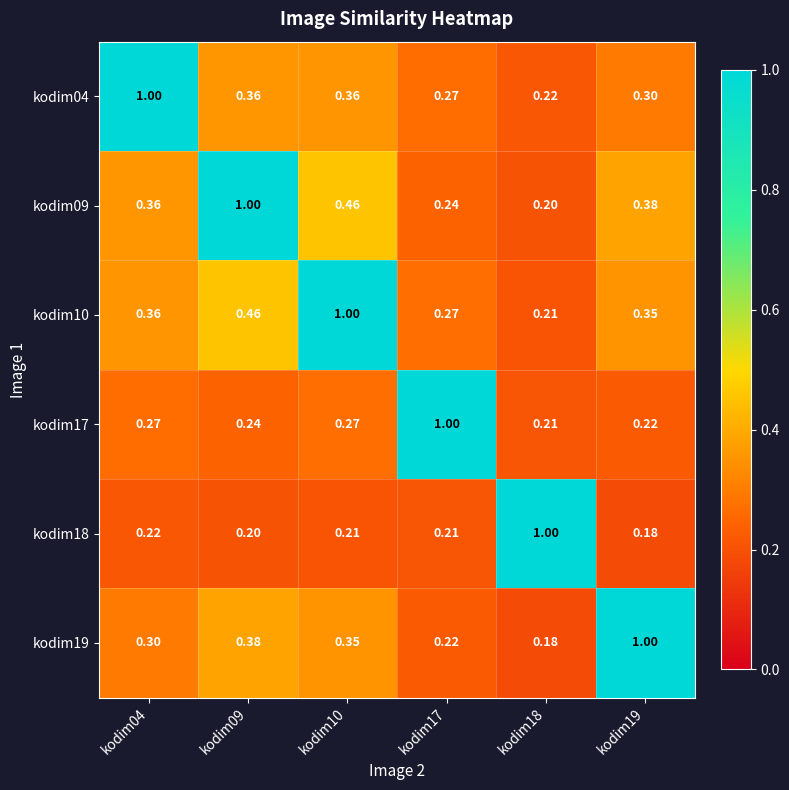

What is the difference between the highest and lowest values at kodim04?

0.8